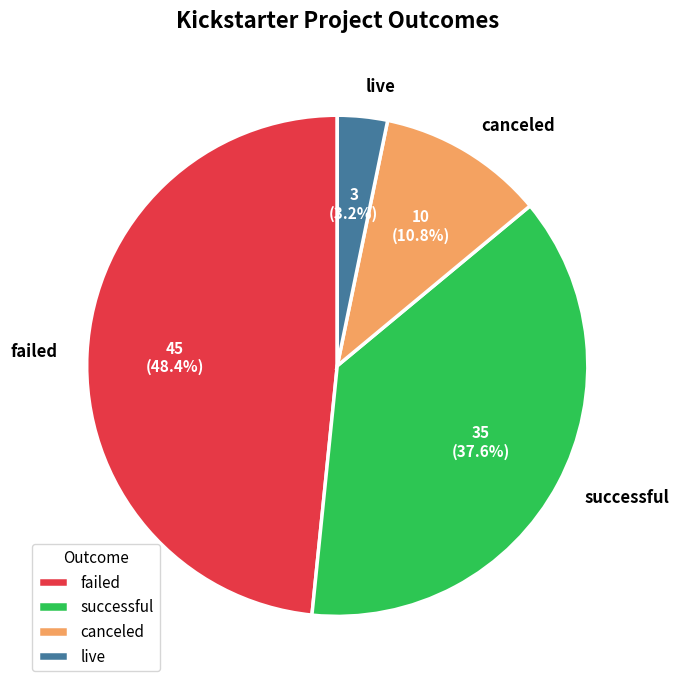

Does live represent more than half of the total?

No